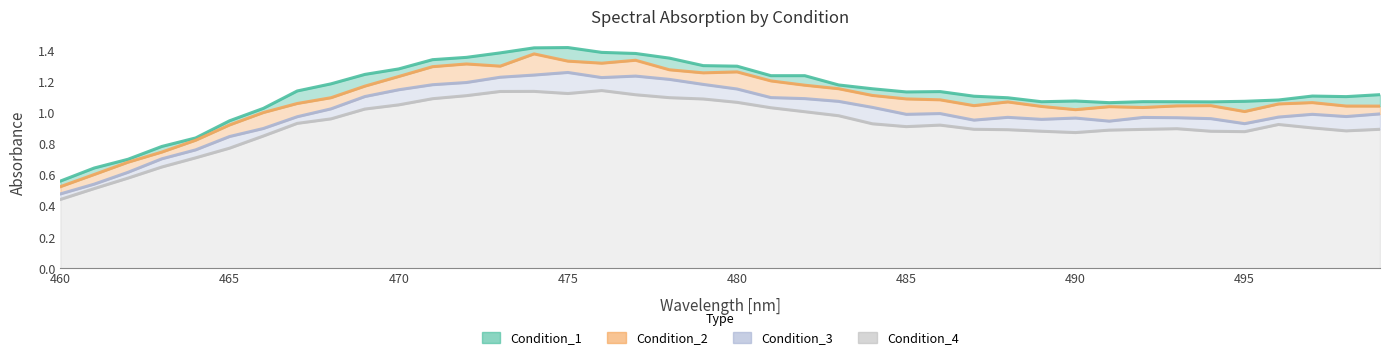

What is the difference between the maximum and minimum values in the Condition_1 series?

0.9